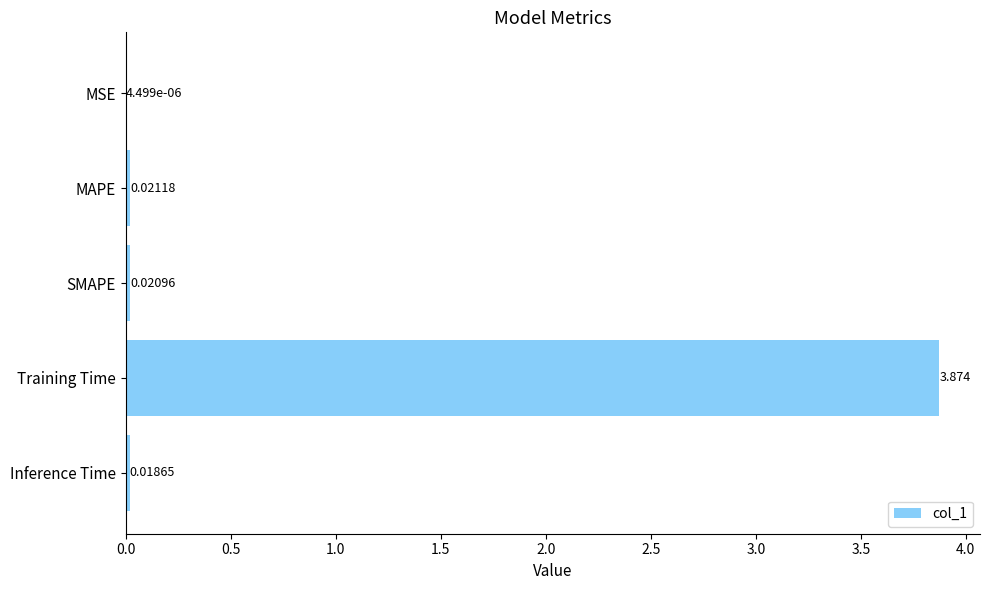

Between MSE and Inference Time, which is larger?

Inference Time